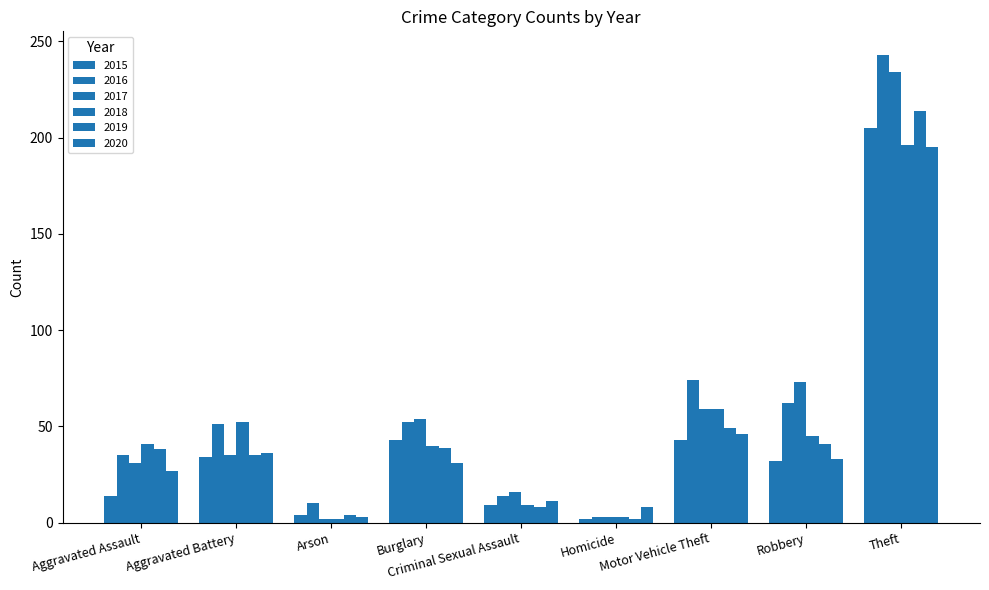

Does the chart contain stacked bars?

No